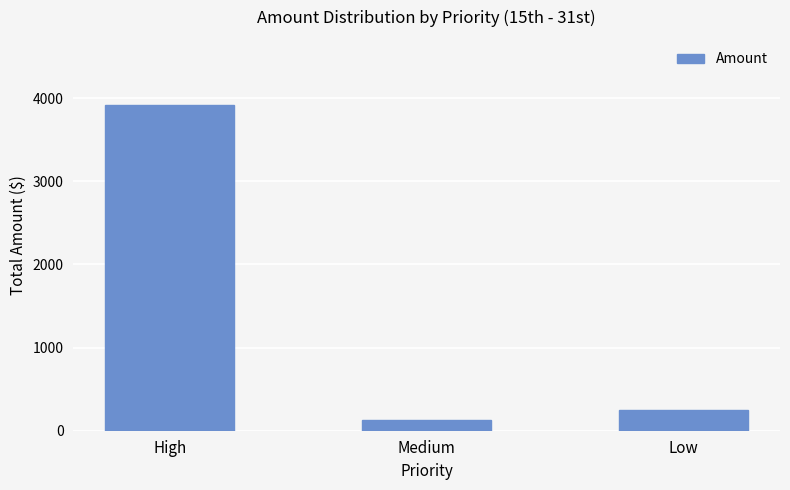

What is the maximum value shown in the chart?

3915.7